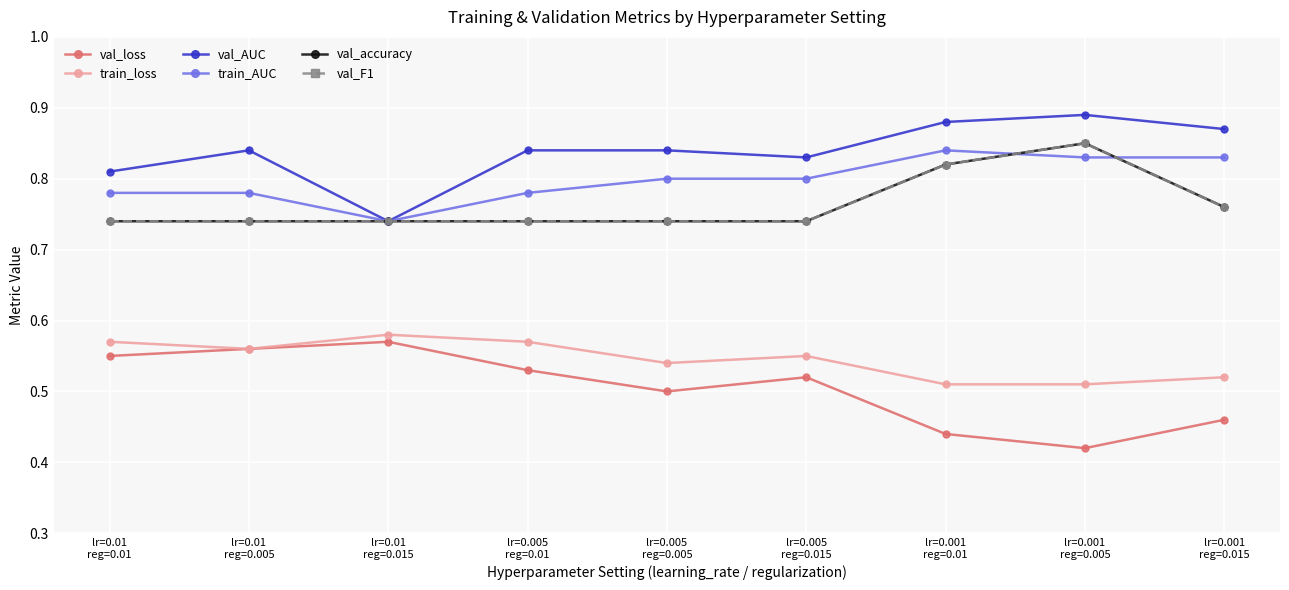

What is the difference between the highest and lowest values at lr=0.001
reg=0.01?

0.4